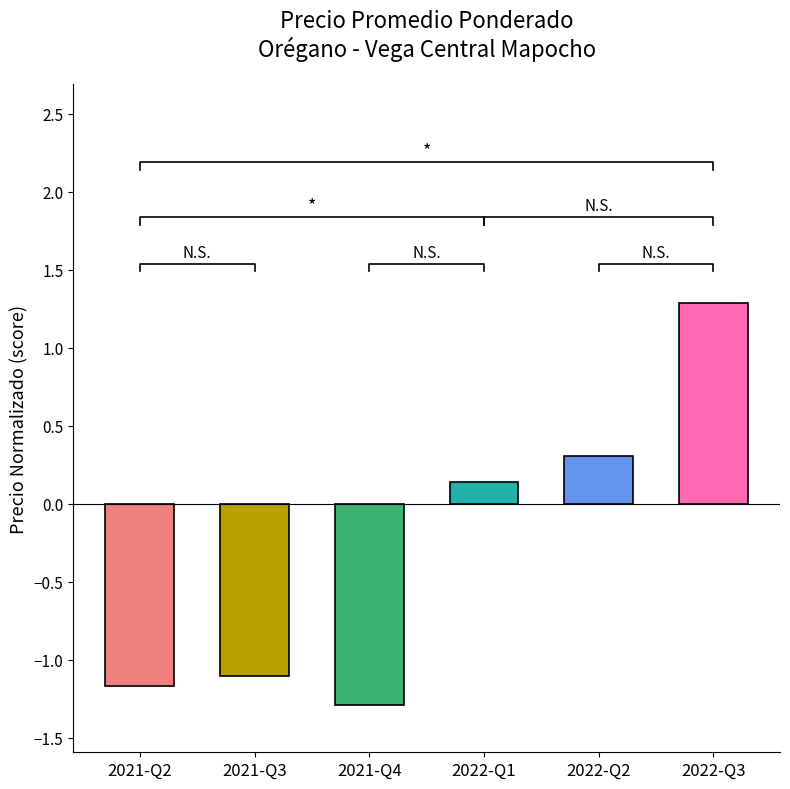

Rank the categories by value from highest to lowest.

2022-Q3, 2022-Q2, 2022-Q1, 2021-Q3, 2021-Q2, 2021-Q4